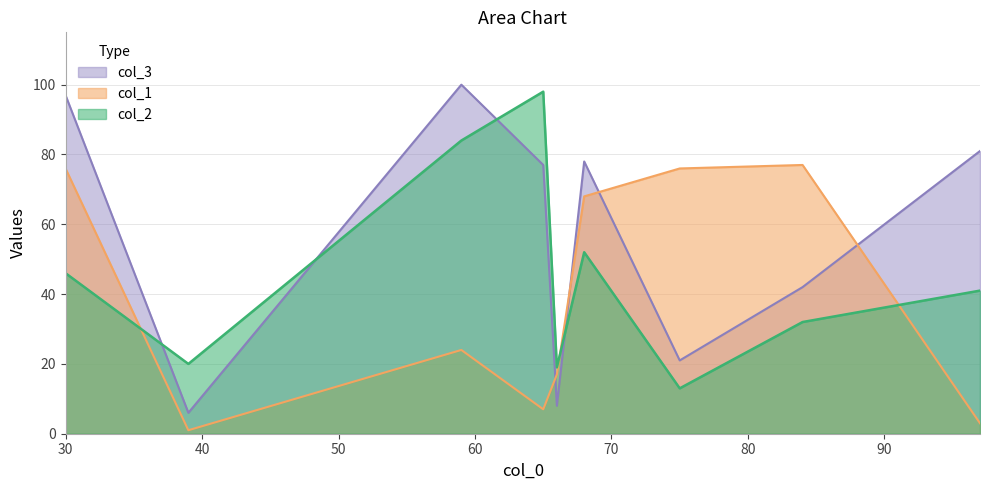

What is the difference between the second highest and second lowest values in the col_3 series?

89